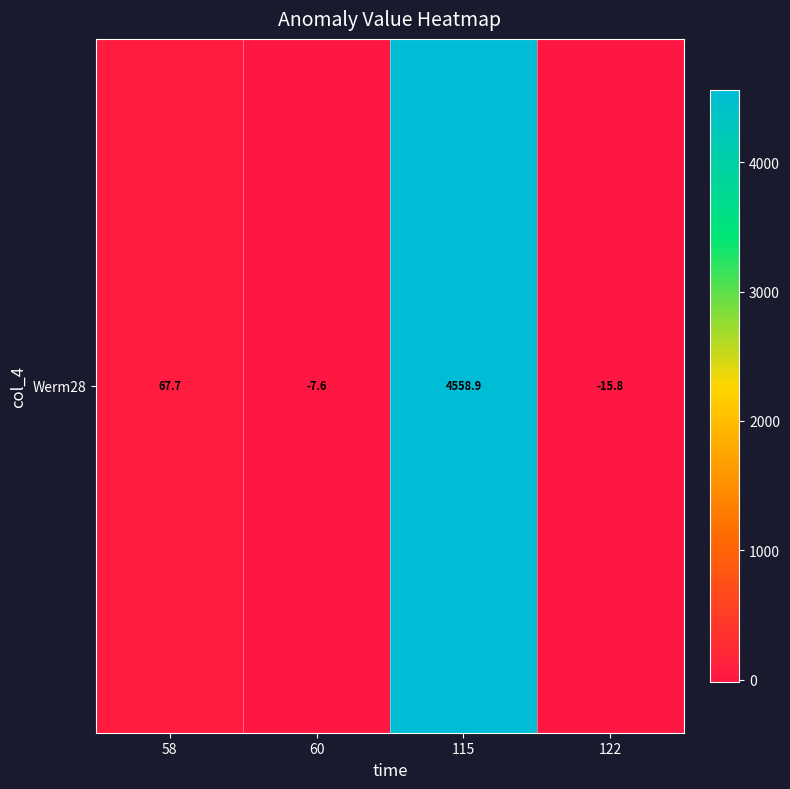

What is the greatest value displayed?

4558.9